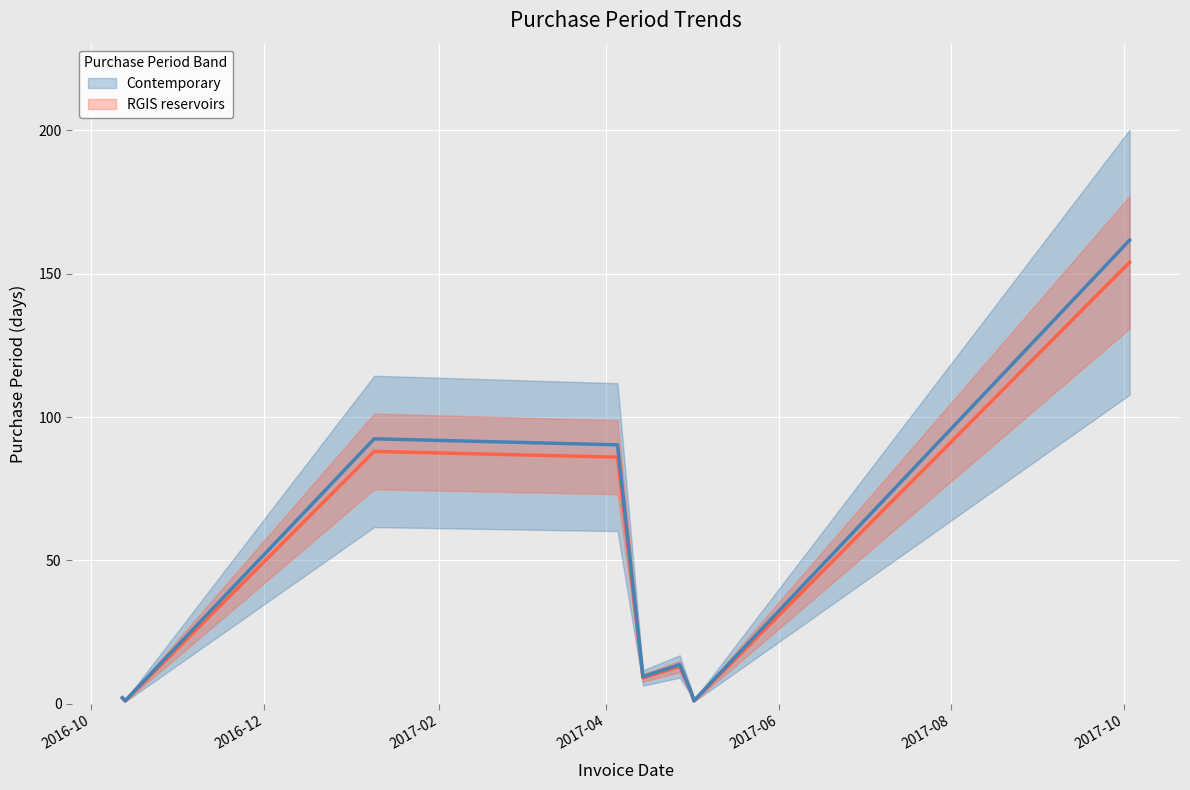

Reading left to right, transcribe all the data shown in this chart.

2	1	88	86	9	13	4	1	154